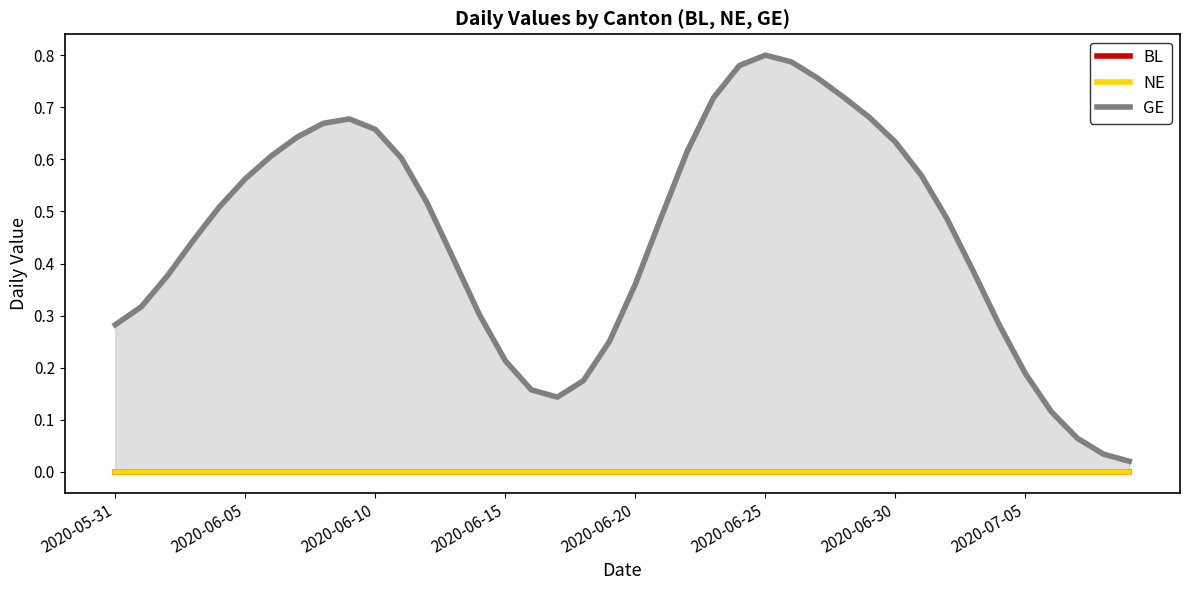

What is the total value across all series at 18?

0.2